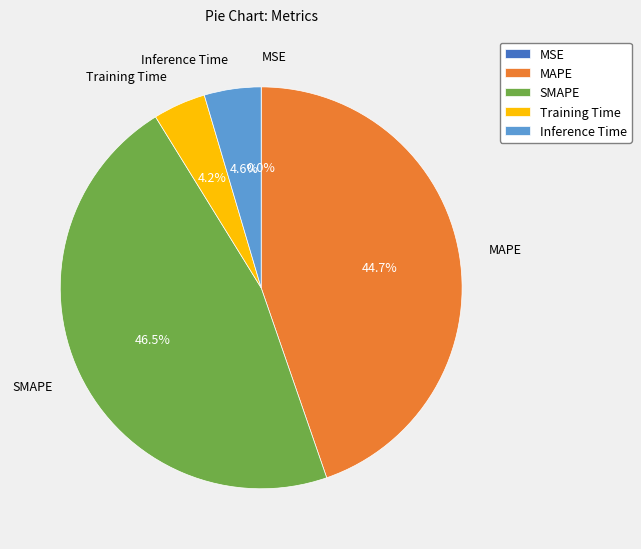

True or false: MAPE accounts for 45% of the total.

True